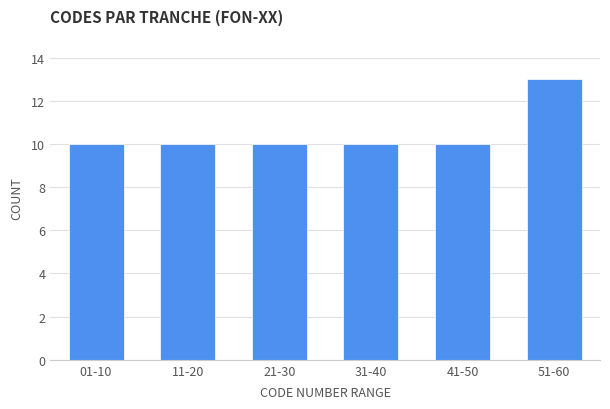

Reading left to right, list all the values displayed in this chart.

01-10=10	11-20=10	21-30=10	31-40=10	41-50=10	51-60=13